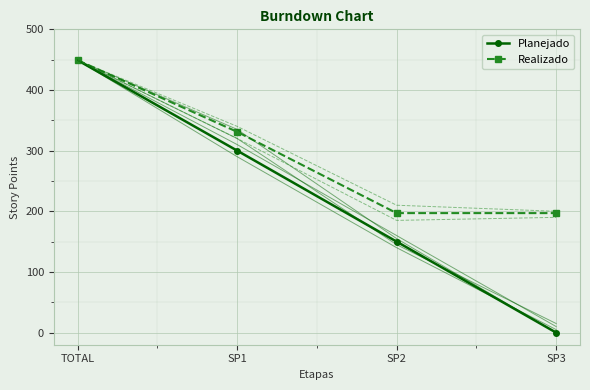

Which category has the highest value across all series?

TOTAL